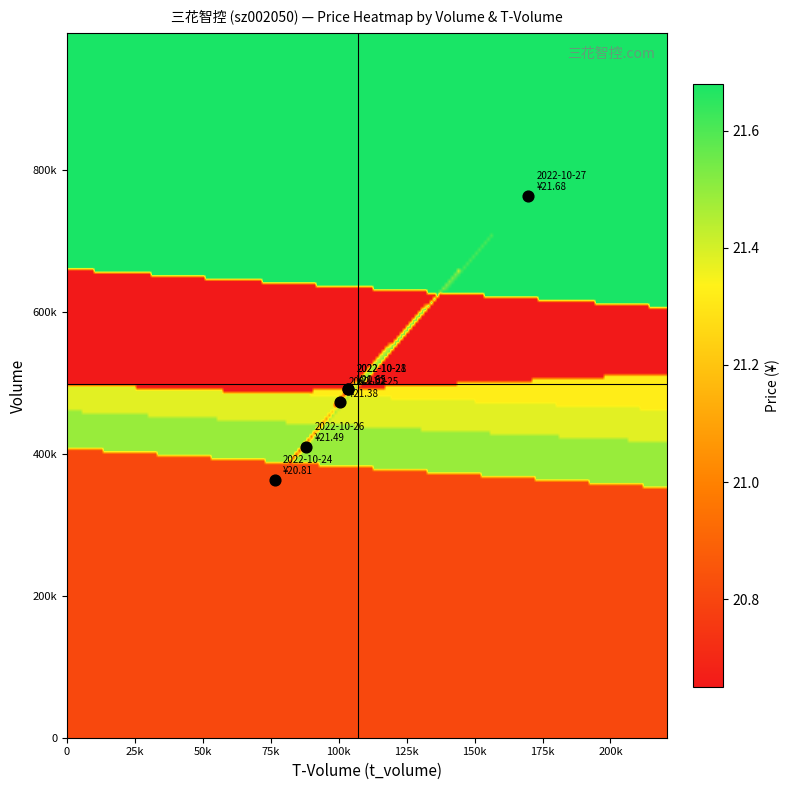

How many data points in 2022-10-25 are above 100461?

1